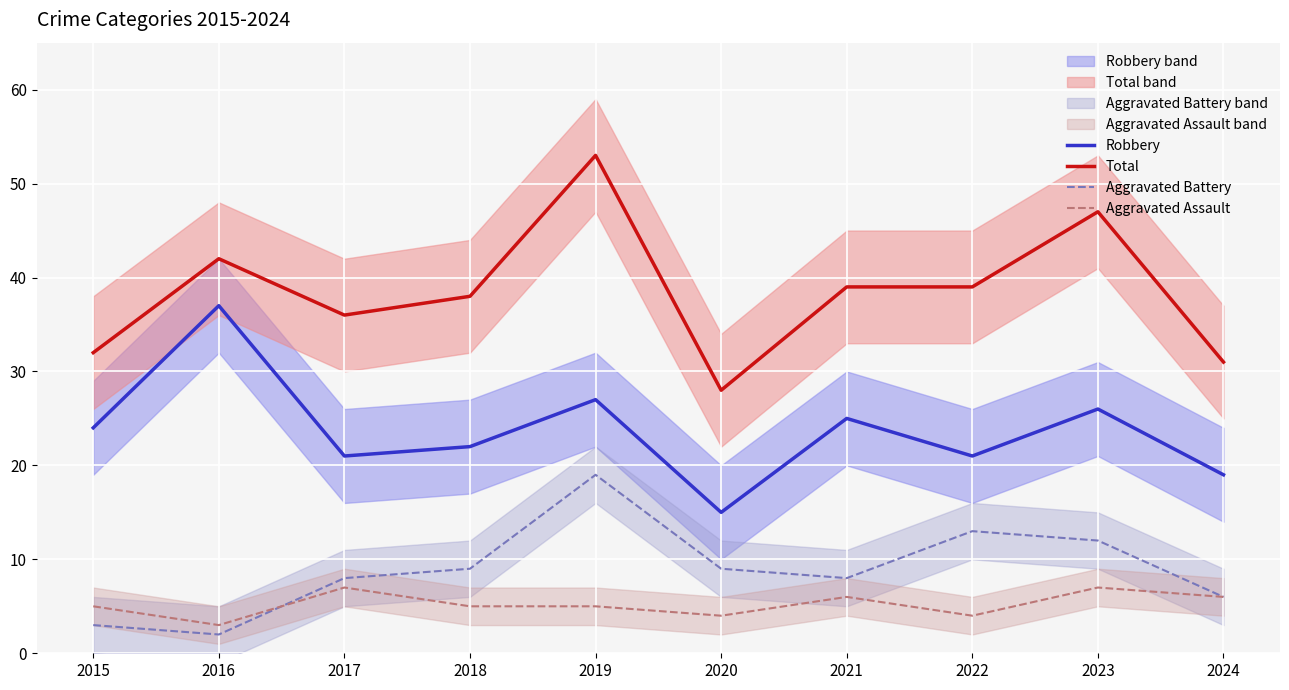

Is the value of Robbery at 2022 greater than the value of Aggravated Assault at 2018?

Yes